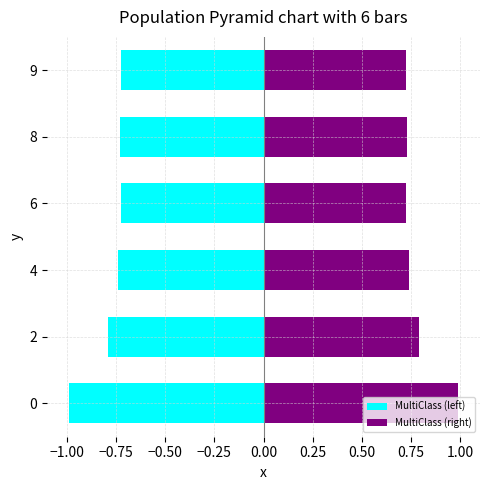

What are all the series names shown in the legend?

MultiClass (left), MultiClass (right)